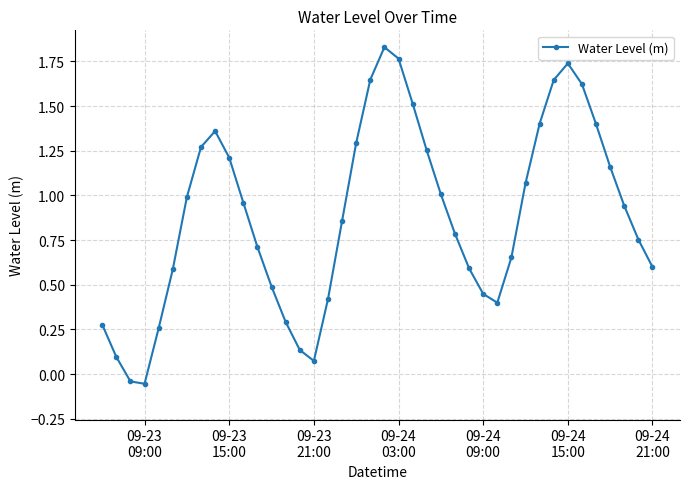

True or false: there are more than 0 points higher than both neighbors.

True